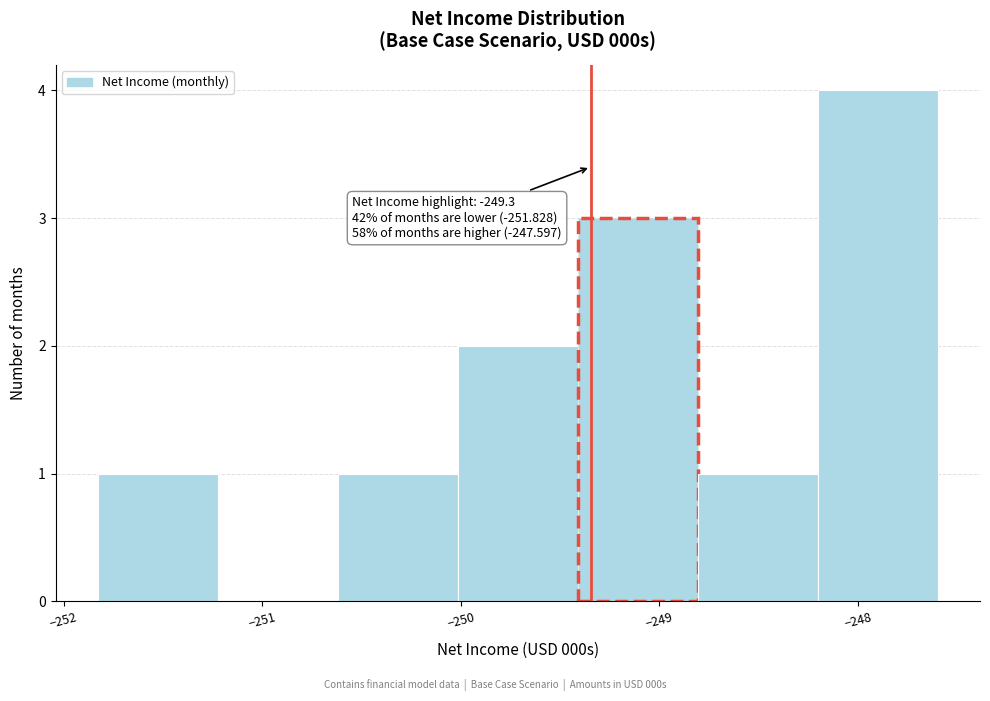

Which range on the x-axis has the tallest bar?

-248.2 to -247.6